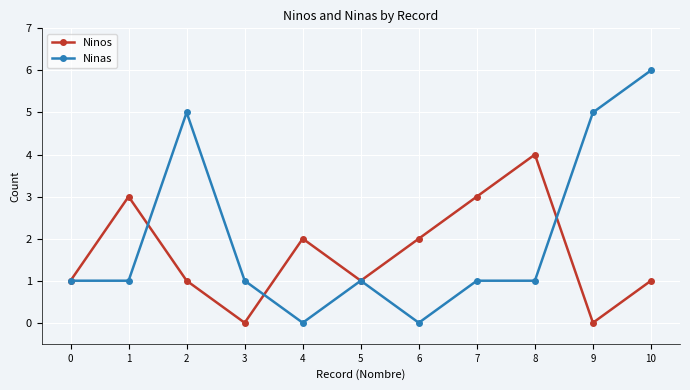

Reading left to right, what are all the values shown in this chart?

Ninos: 1	3	1	0	2	1	2	3	4	0	1
Ninas: 1	1	5	1	0	1	0	1	1	5	6